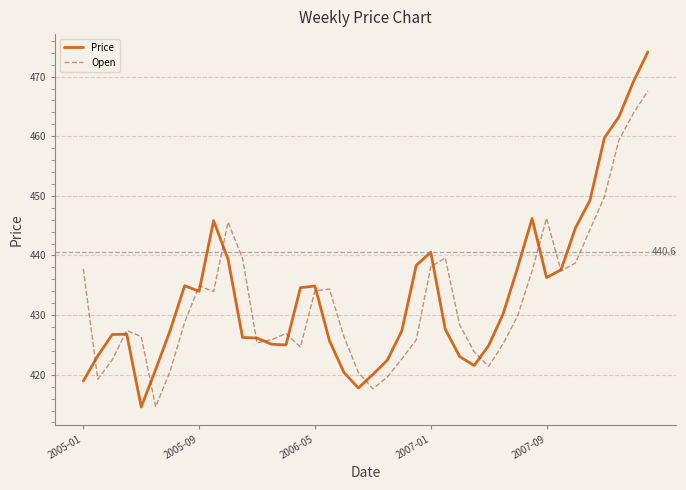

Rank the series by their maximum value, from highest to lowest.

Price, Open